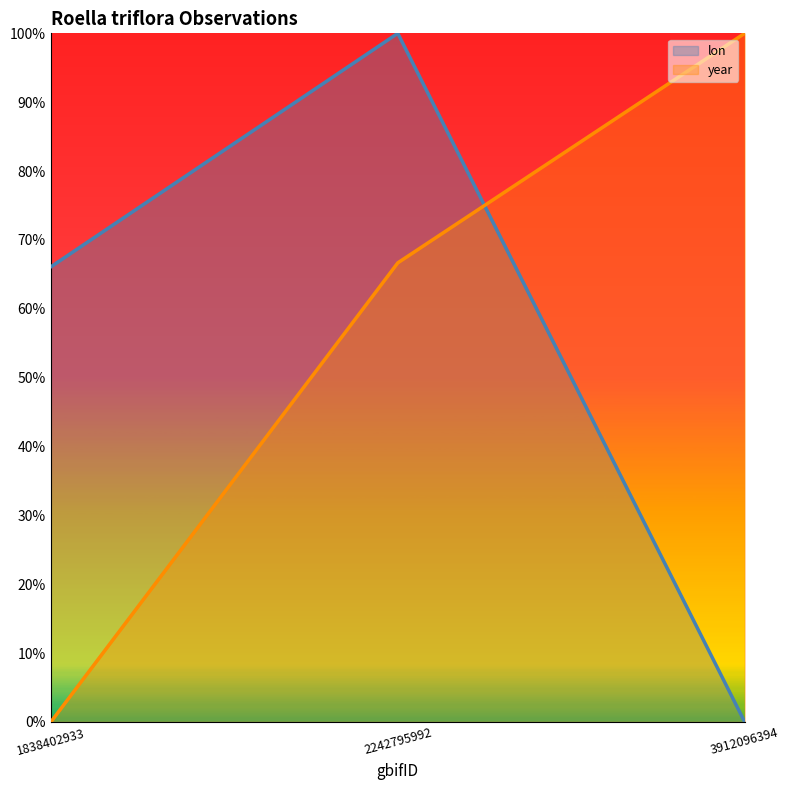

Reading right to left, what are all the values shown in this chart?

lon: 0.0	1.0	0.7
year: 1.0	0.7	0.0